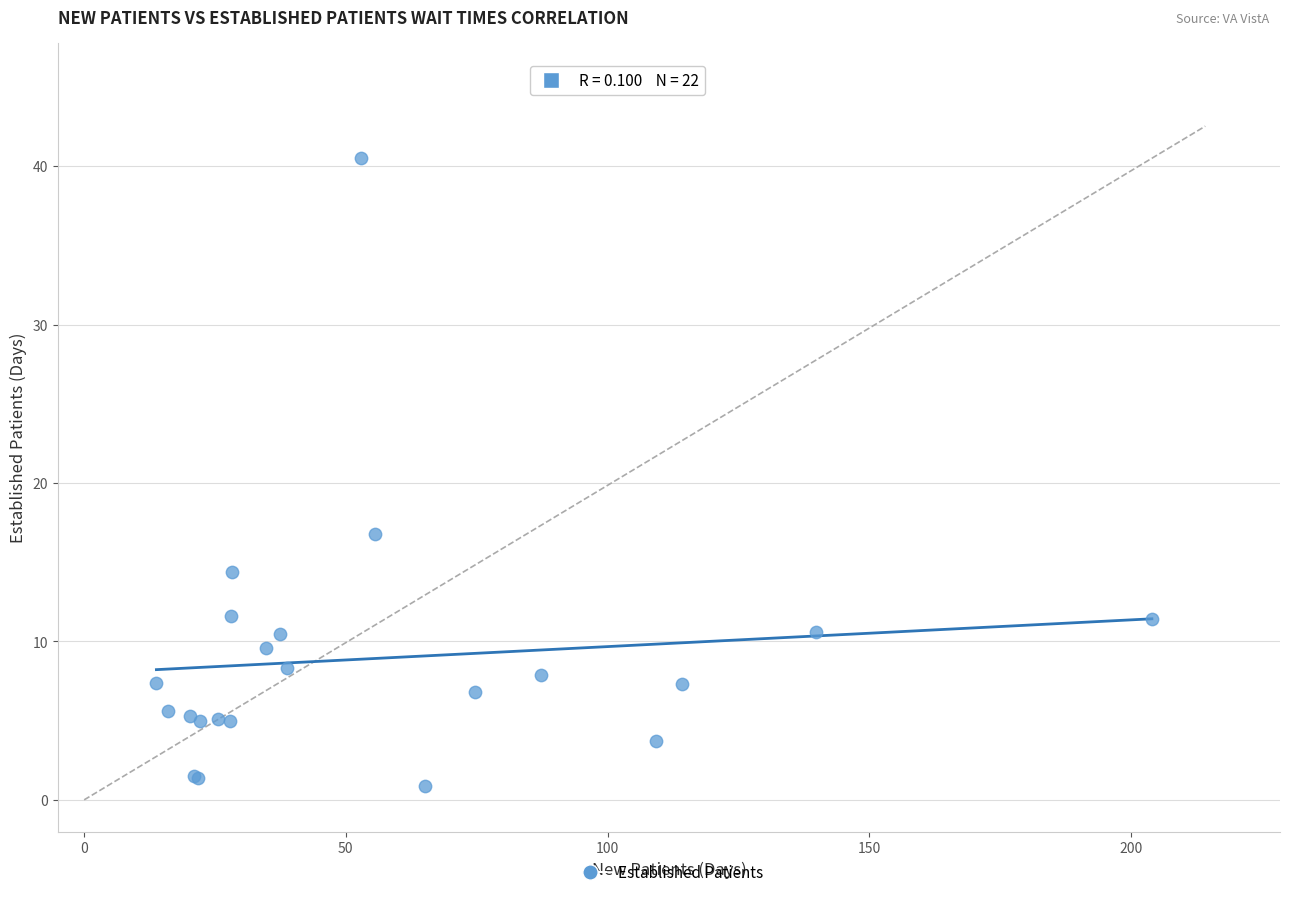

What Y value in the scatter plot is closest to 20?

16.8